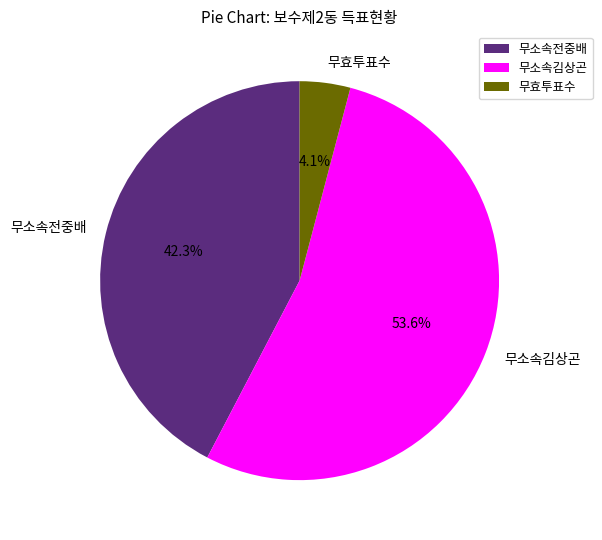

True or false: 무소속전중배 accounts for 32% of the total.

False